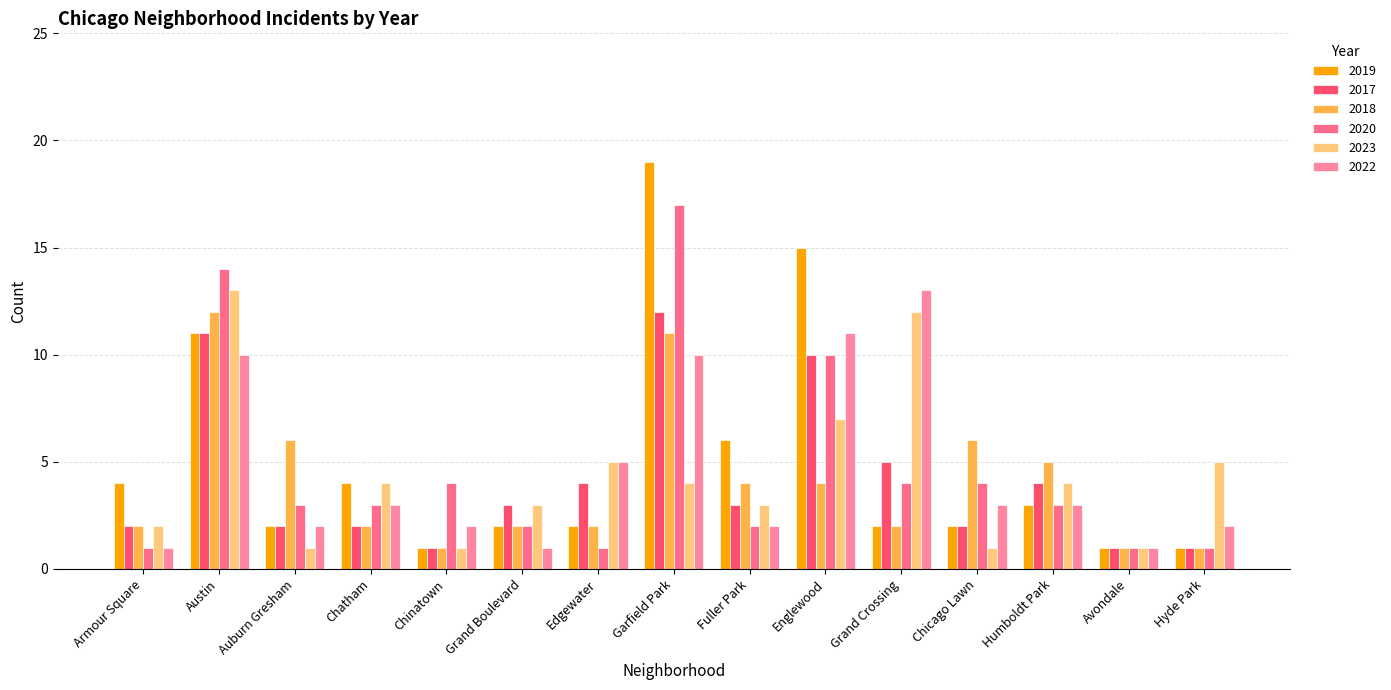

Is it true that 2023 equals 4 at Fuller Park?

False